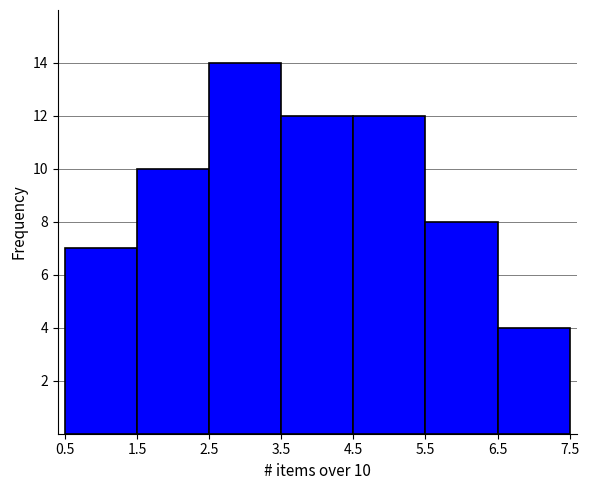

Over which range of the x-axis is the bar tallest?

2.5 to 3.5